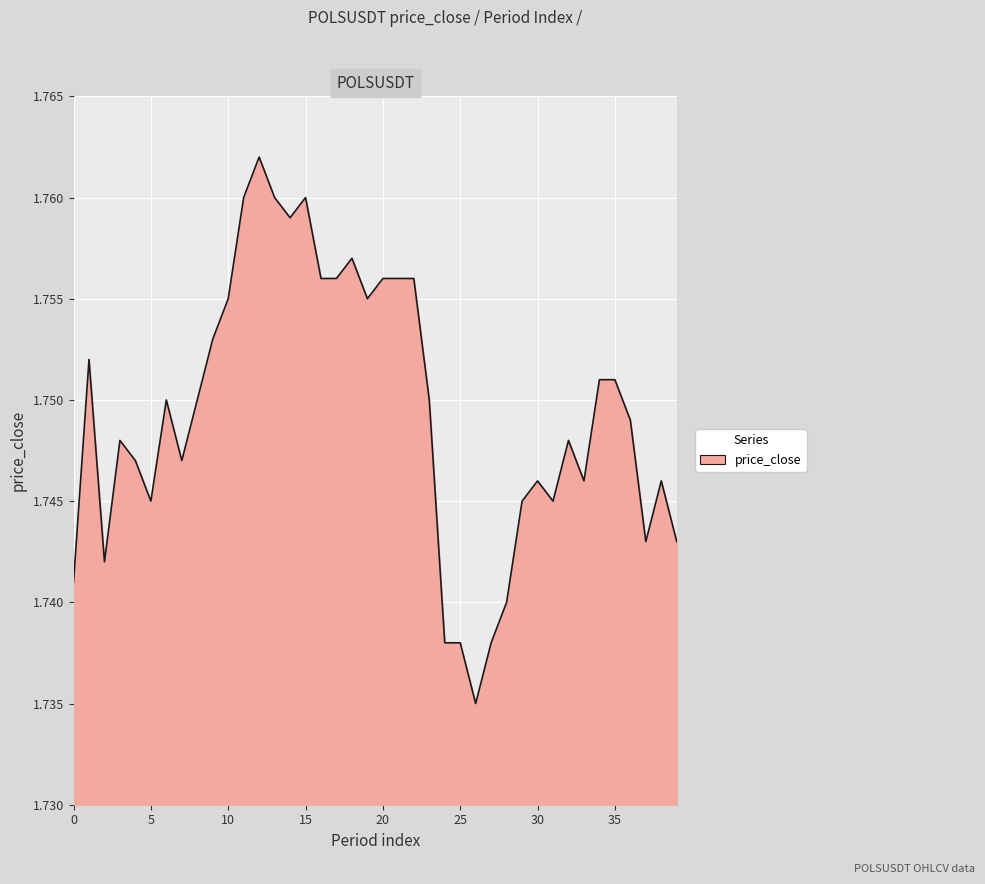

Does the chart have visible grid lines?

Yes